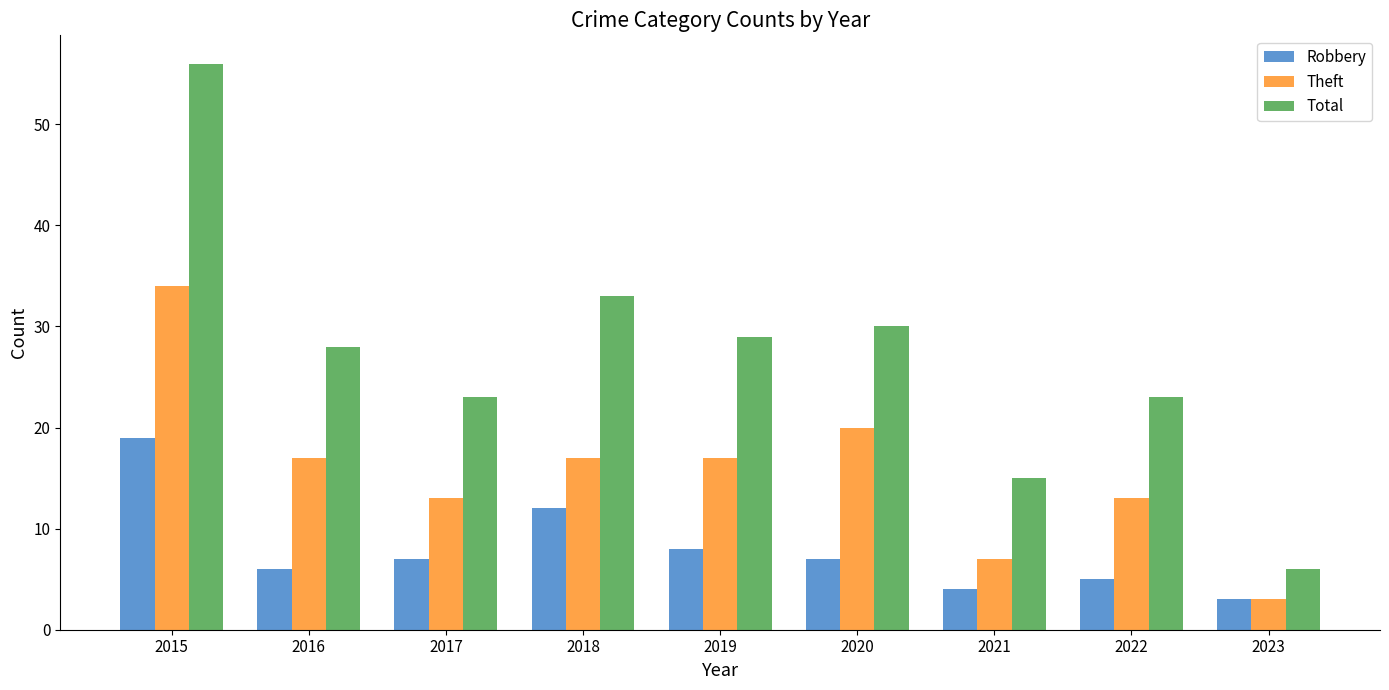

Rank the series by their average value, from lowest to highest.

Robbery, Theft, Total